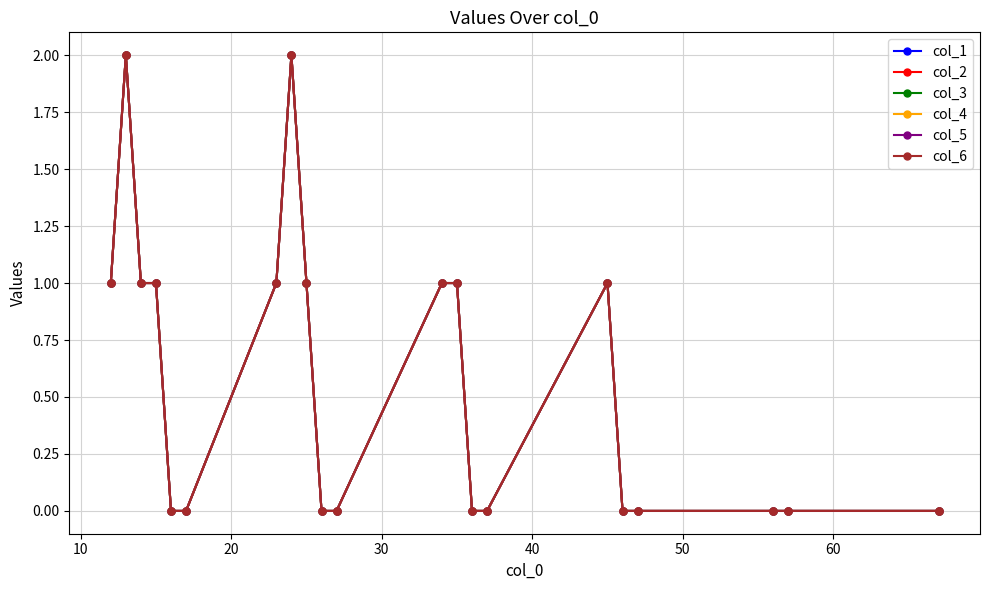

True or false: col_5 and col_1 cross at least once.

False